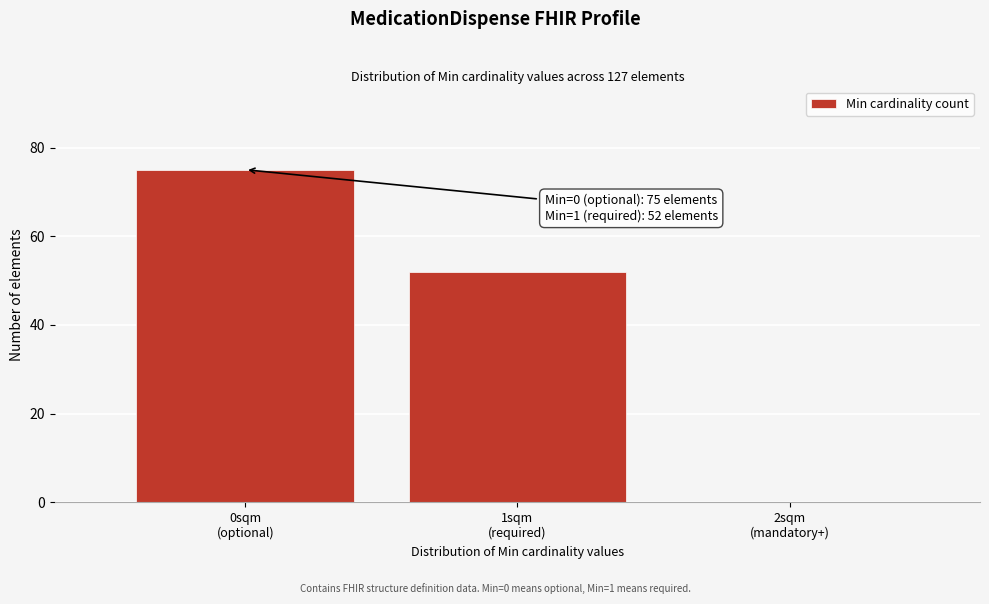

What is the maximum value shown in the chart?

75